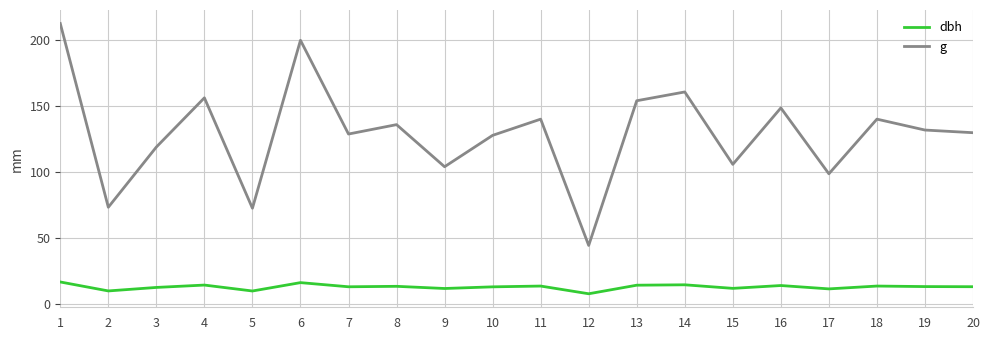

Which series has the largest total across all categories?

g